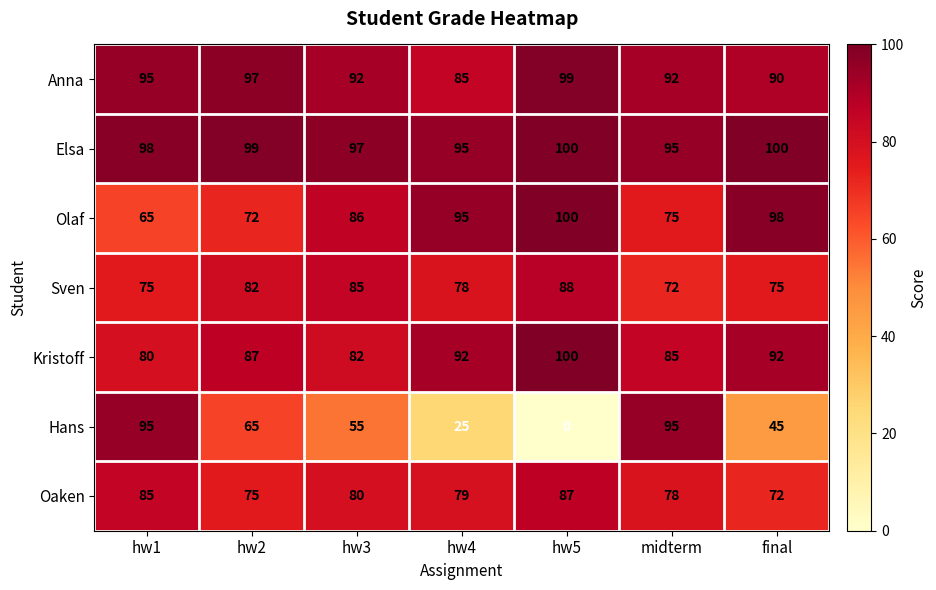

What value does the Anna series have at hw4, to the nearest 5?

85